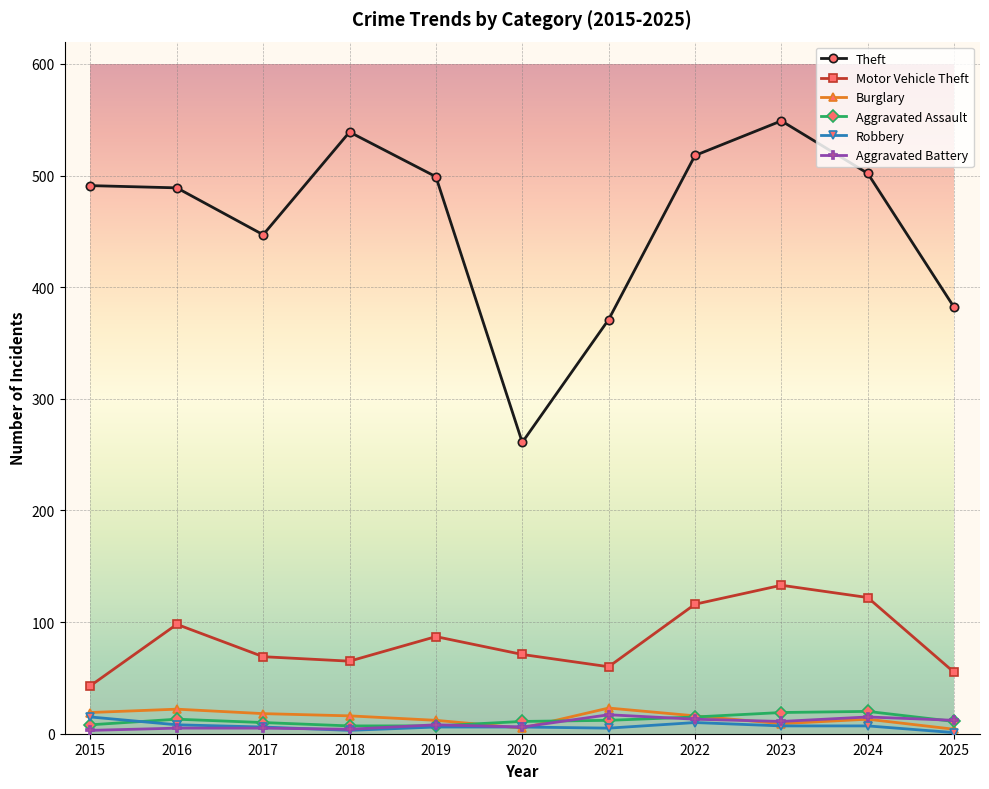

Which series has the largest range (max minus min)?

Theft